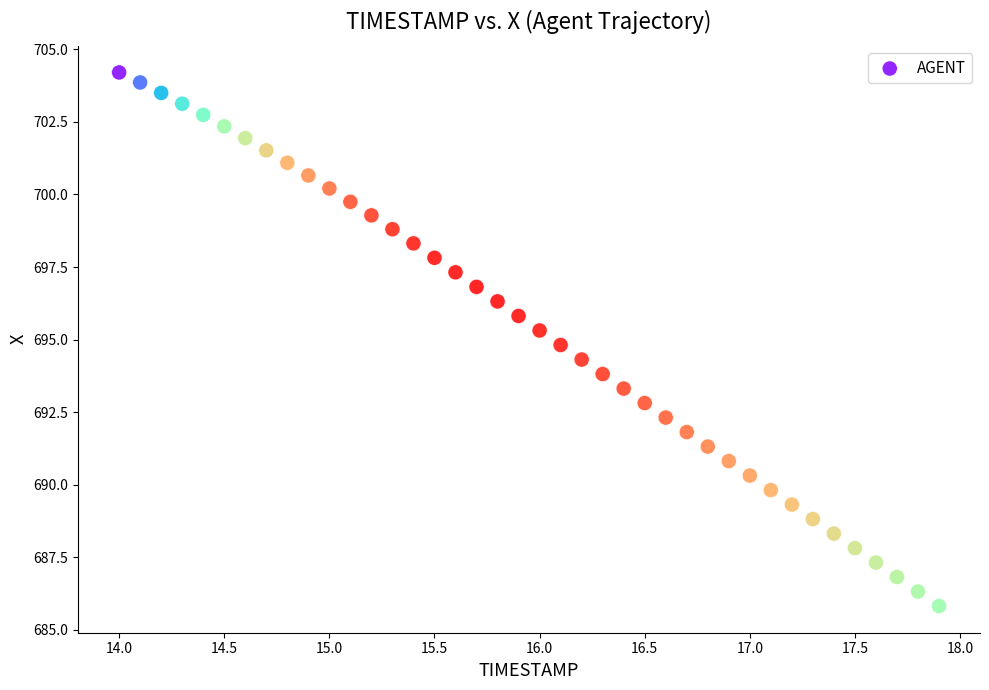

What is the range of X values (max minus min)?

3.9